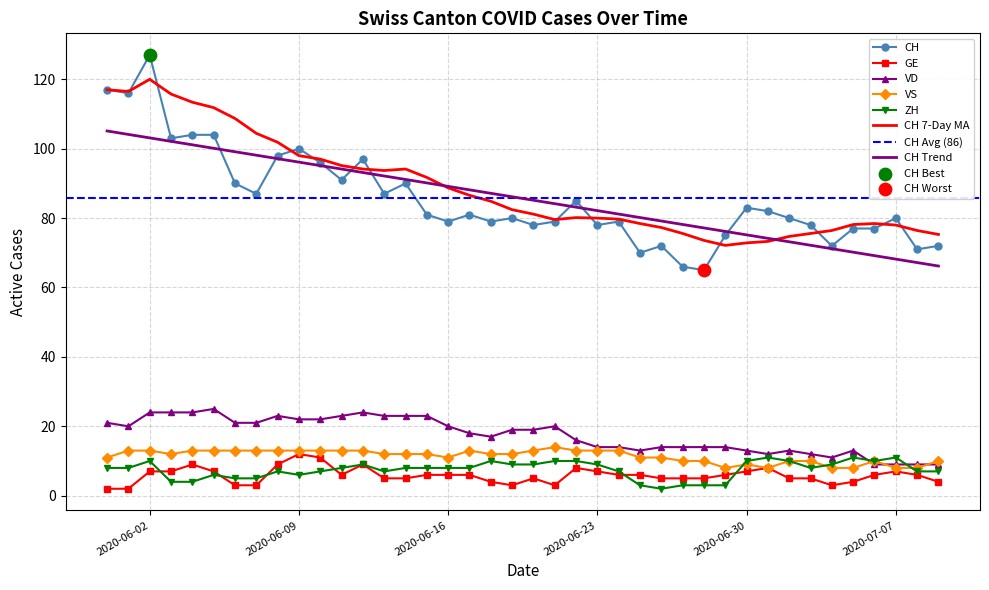

Which series has the widest spread of Y values?

CH